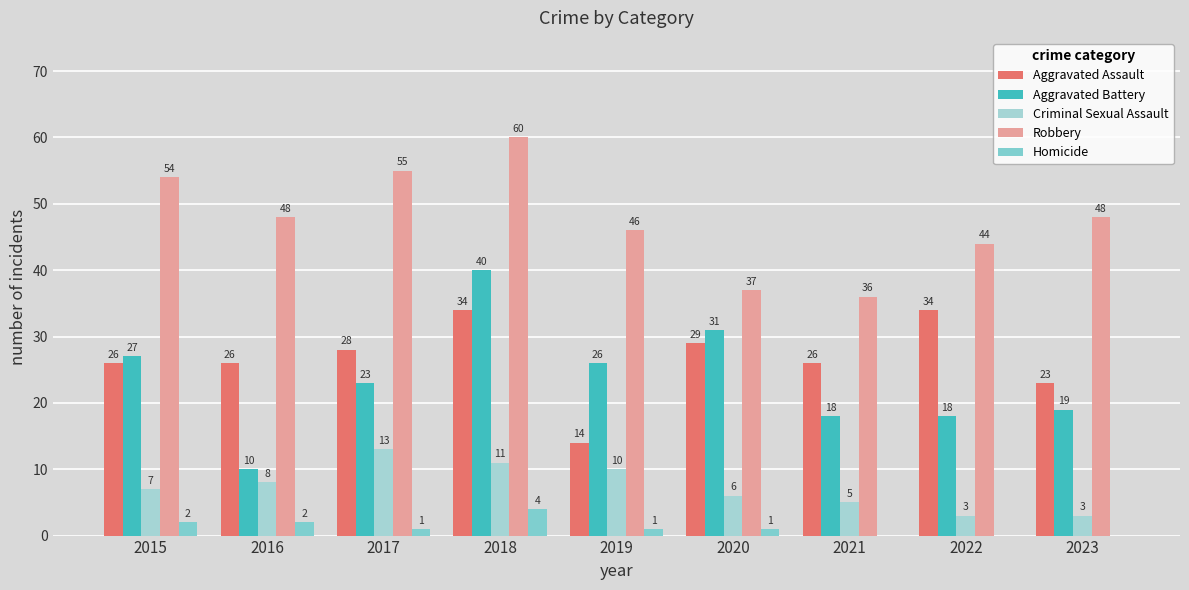

What is the sum of the Criminal Sexual Assault values at 2018 and 2017?

24